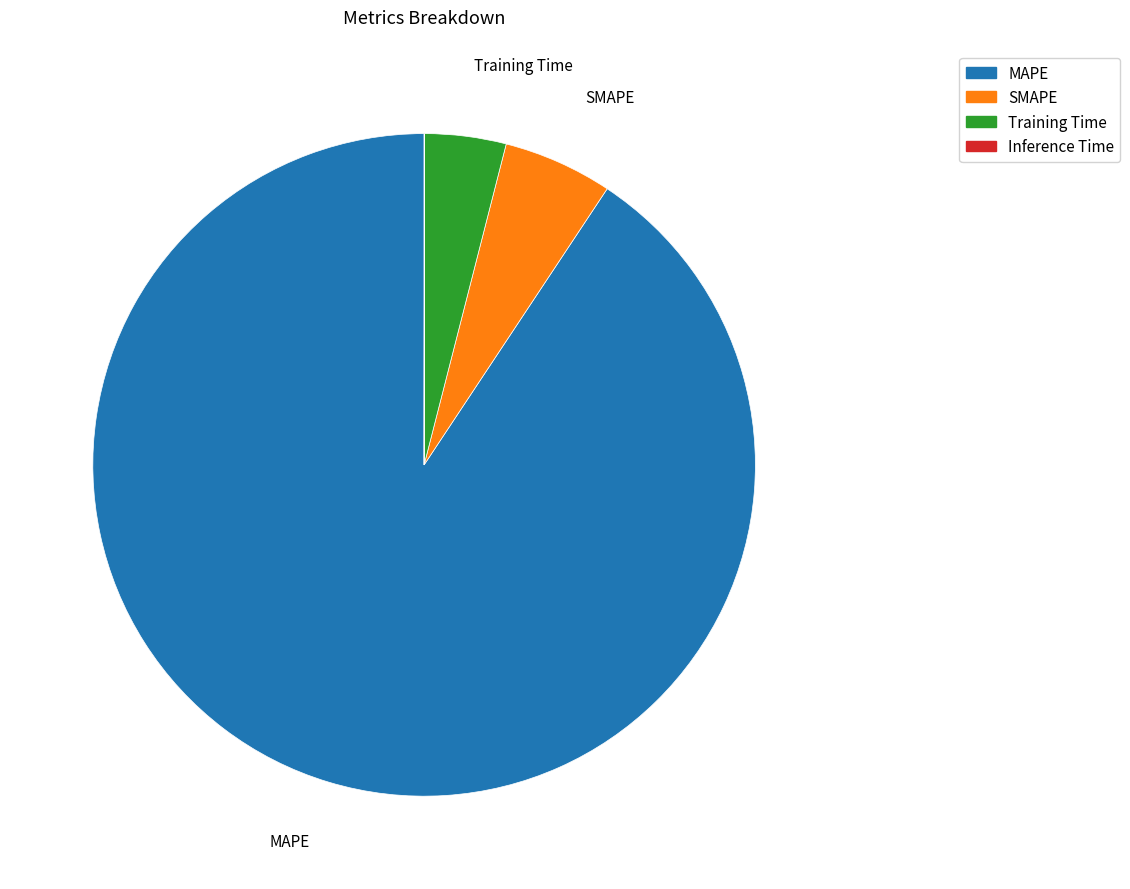

True or false: Training Time accounts for 4% of the total.

True